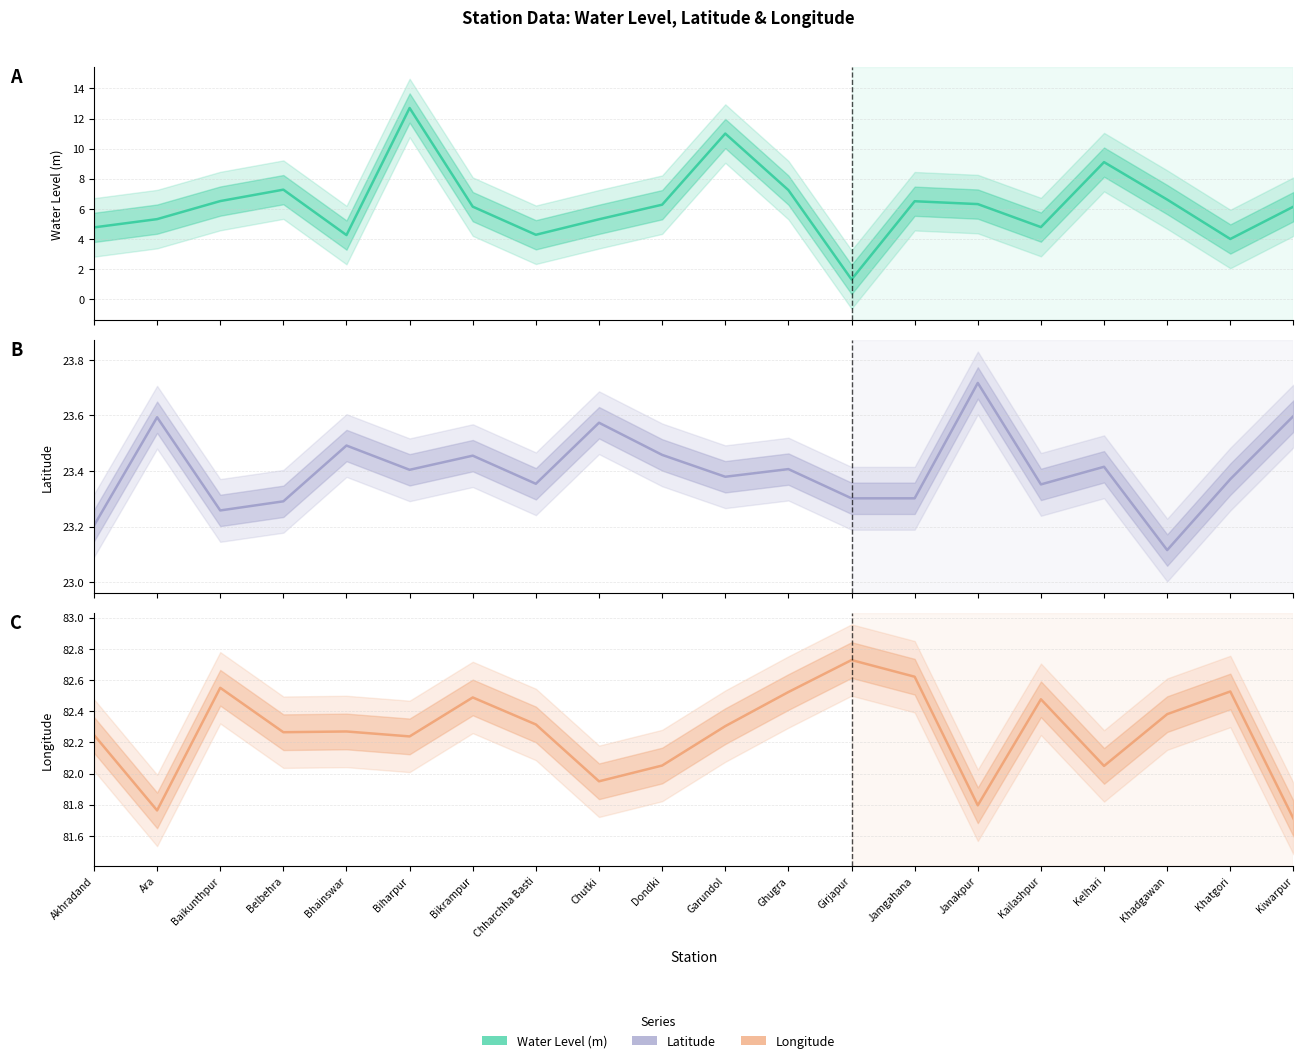

Is the value of long at Belbehra greater than the value of water_level (in m) at Bikrampur?

Yes